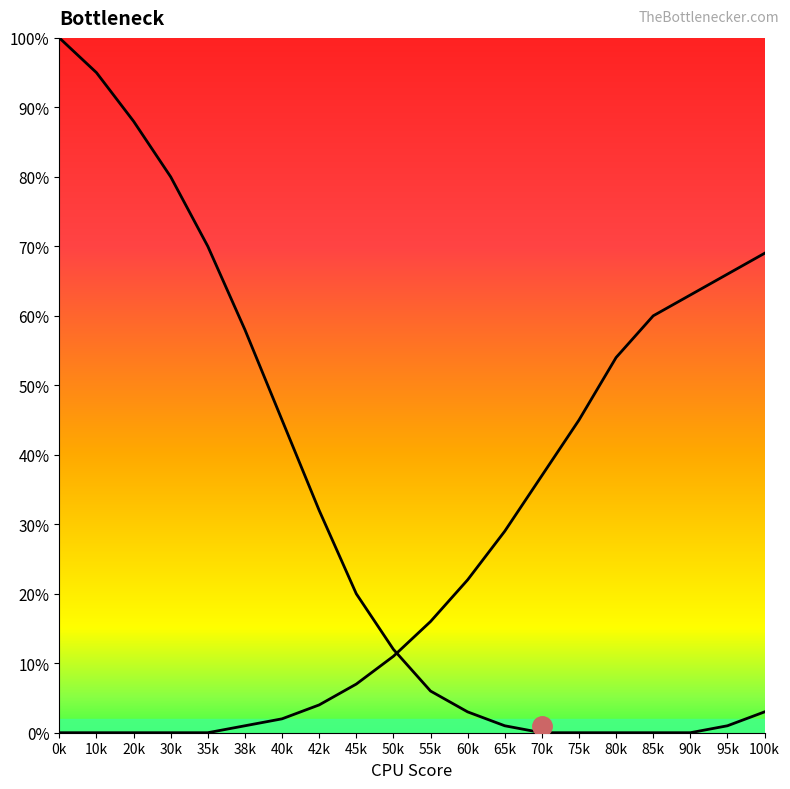

Is this an area chart (filled region under the line)?

No